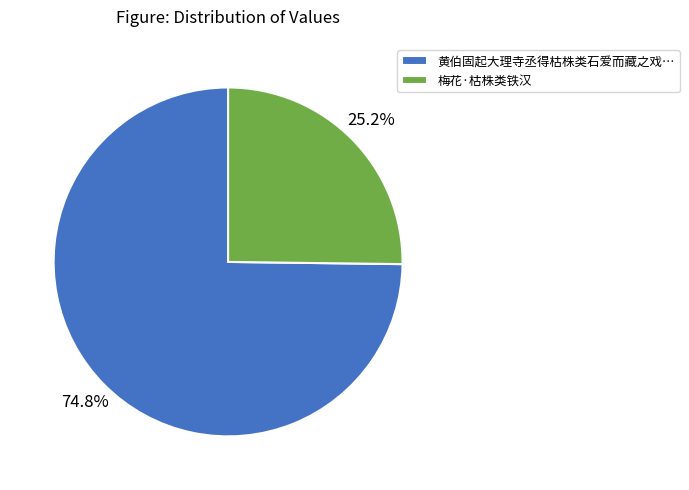

What percentage is NOT represented by 梅花·枯株类铁汉?

74.8%